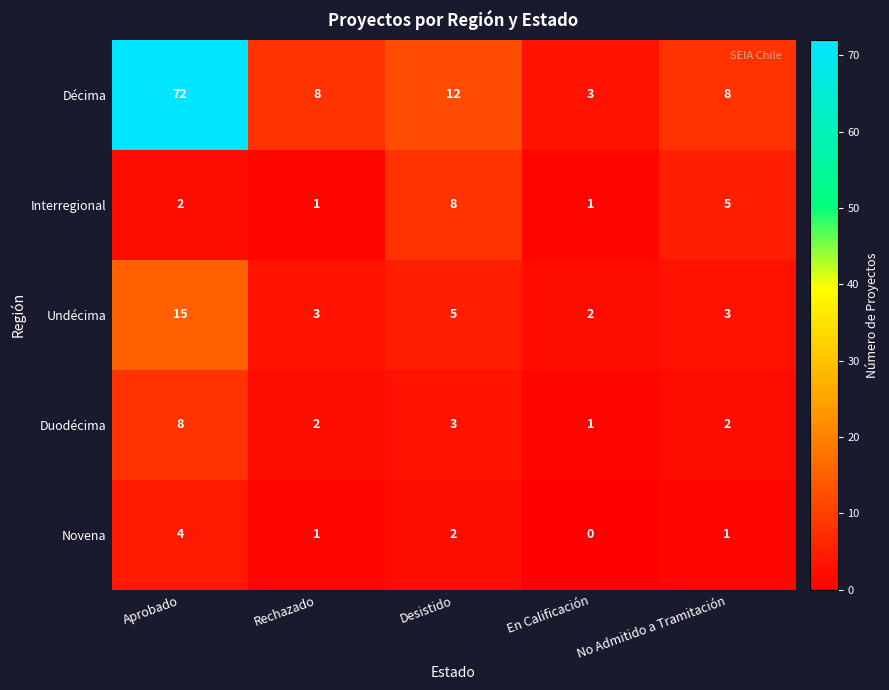

How many distinct data groups are displayed?

5